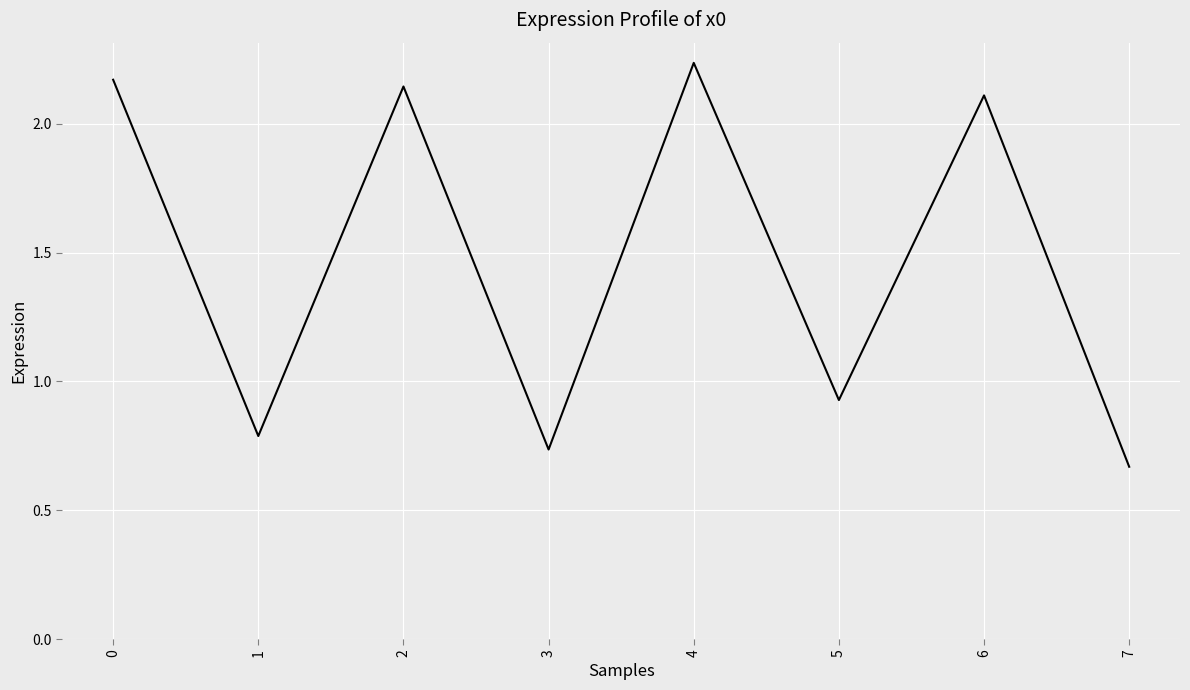

What is the difference between the maximum and second lowest values?

1.5